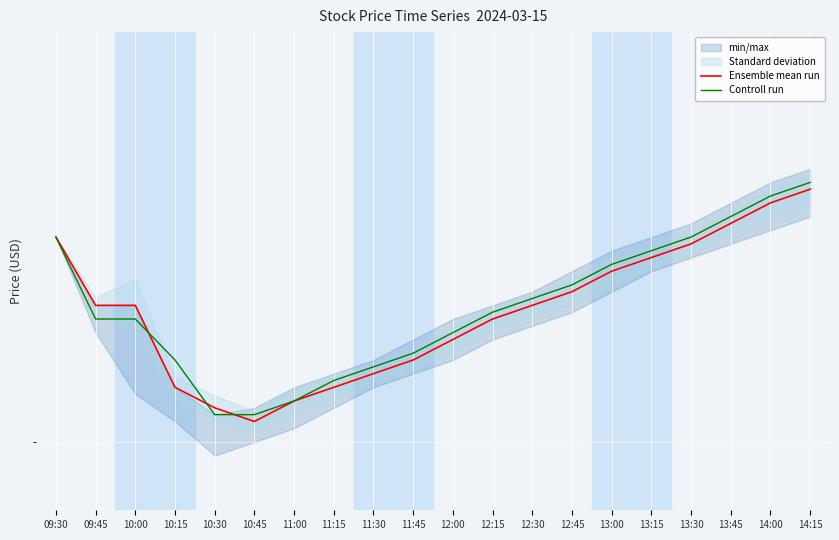

In Ensemble mean run, how many points are lower than both neighbors (excluding endpoints)?

1